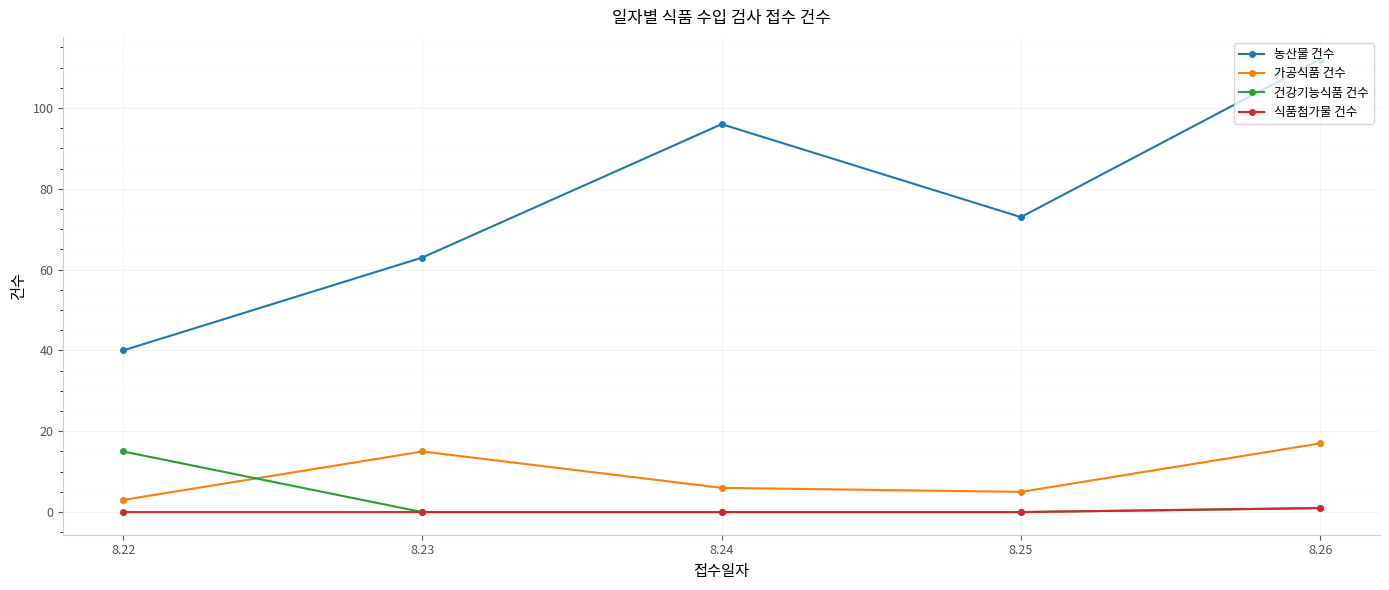

At which category is the sum across all series the highest?

8.26